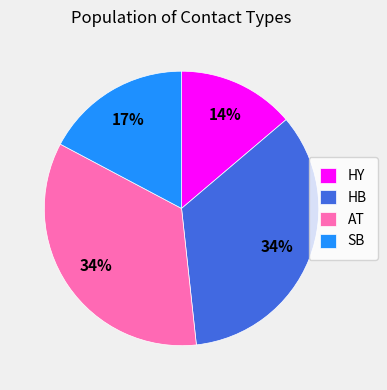

The AT slice represents 42% of the pie. True or false?

False